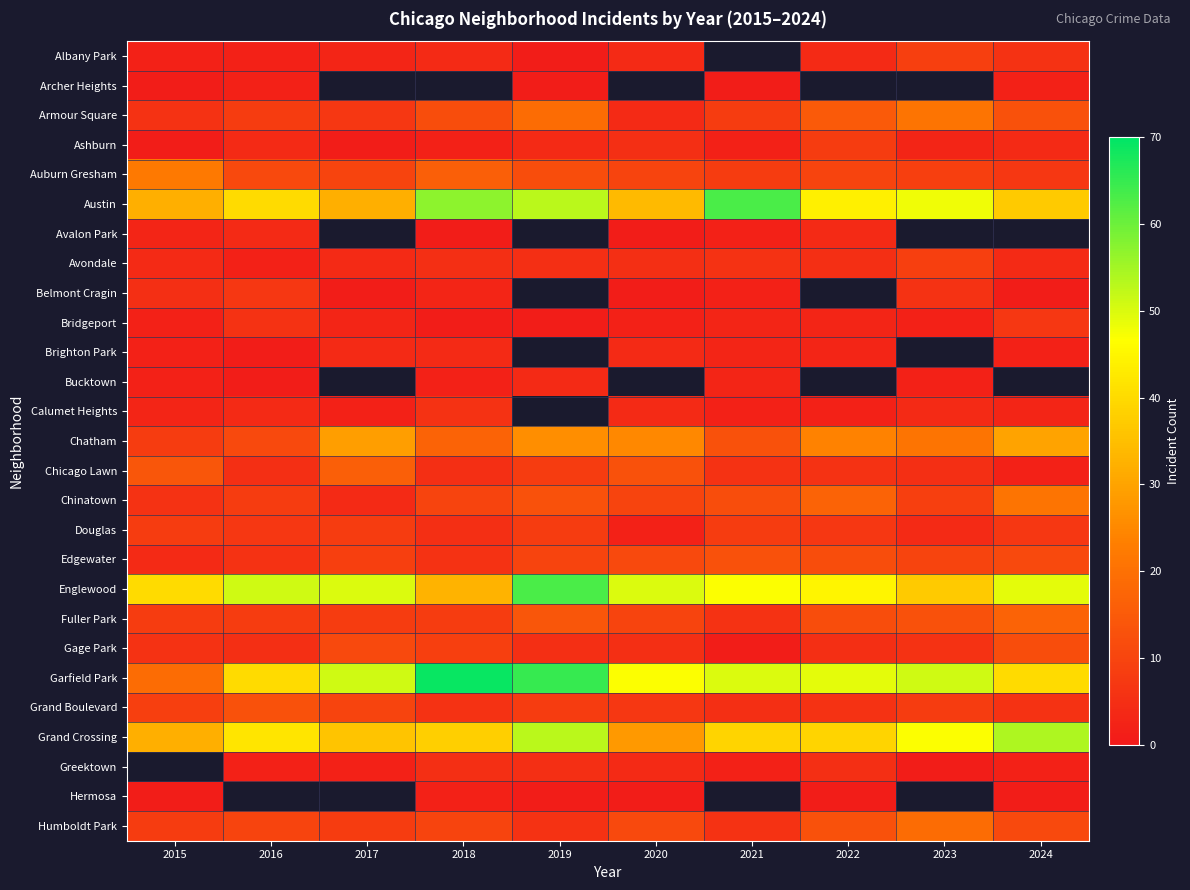

Between 2017 and 2016, which is larger?

2017